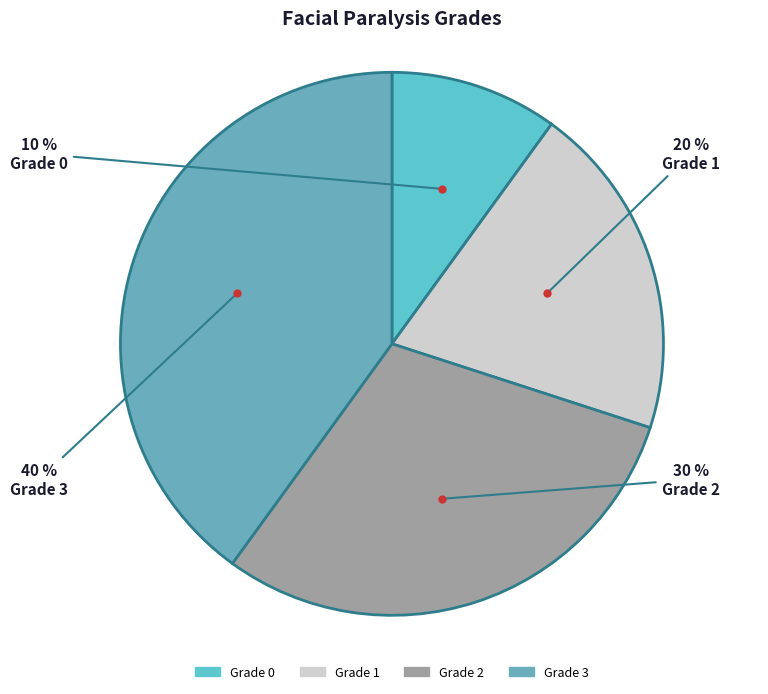

Count the number of slices in the pie.

4